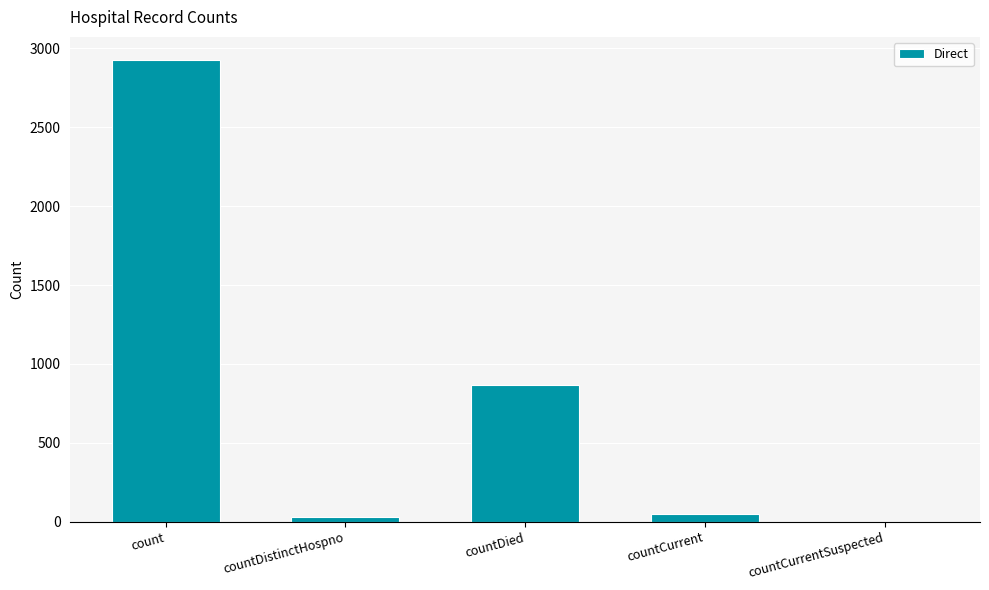

Reading left to right, list all the values displayed in this chart.

count=2927	countDistinctHospno=29	countDied=866	countCurrent=47	countCurrentSuspected=0